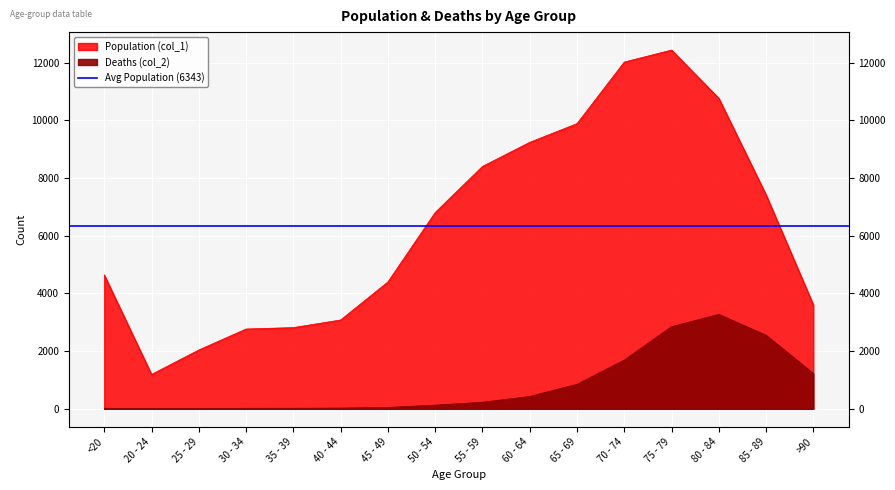

True or false: Deaths (col_2) and Population (col_1) intersect in this chart.

False